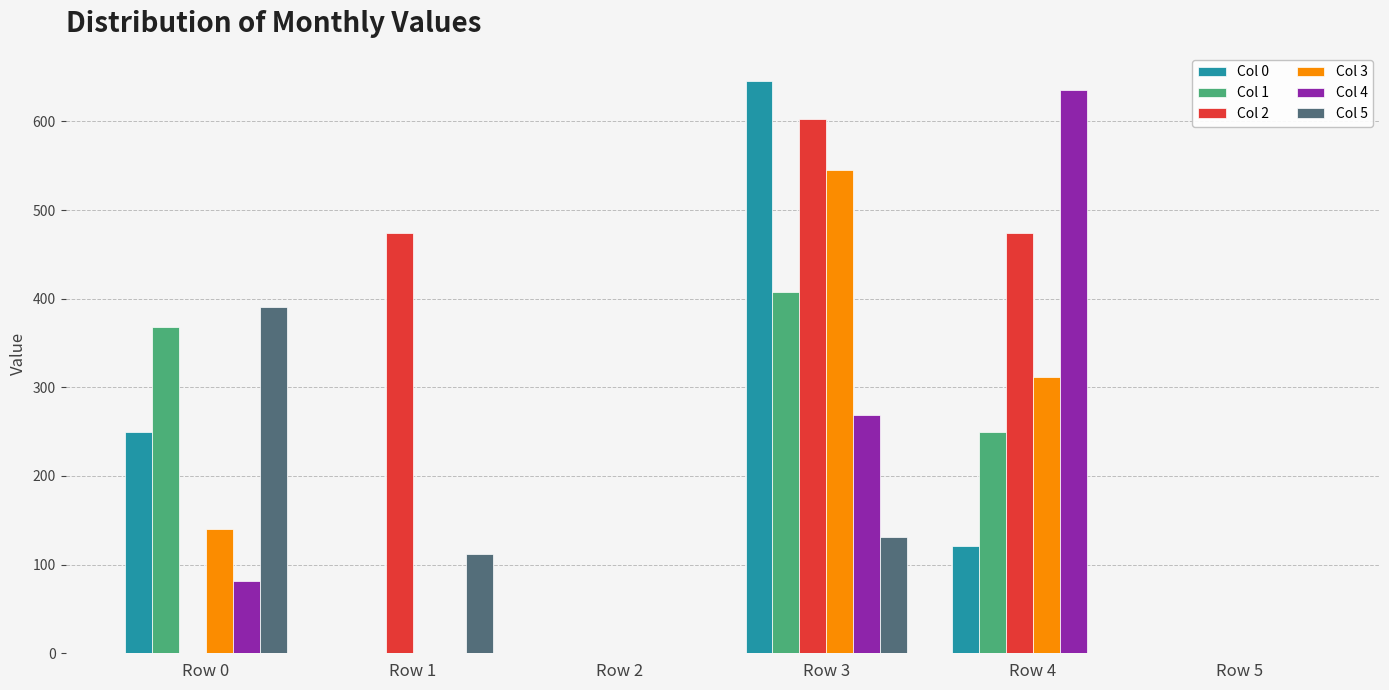

How many distinct data groups are displayed?

6